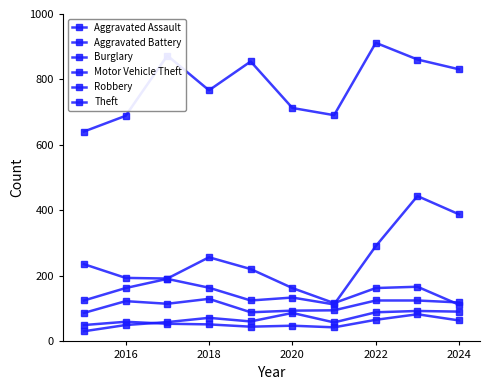

Is this an area chart (filled region under the line)?

No